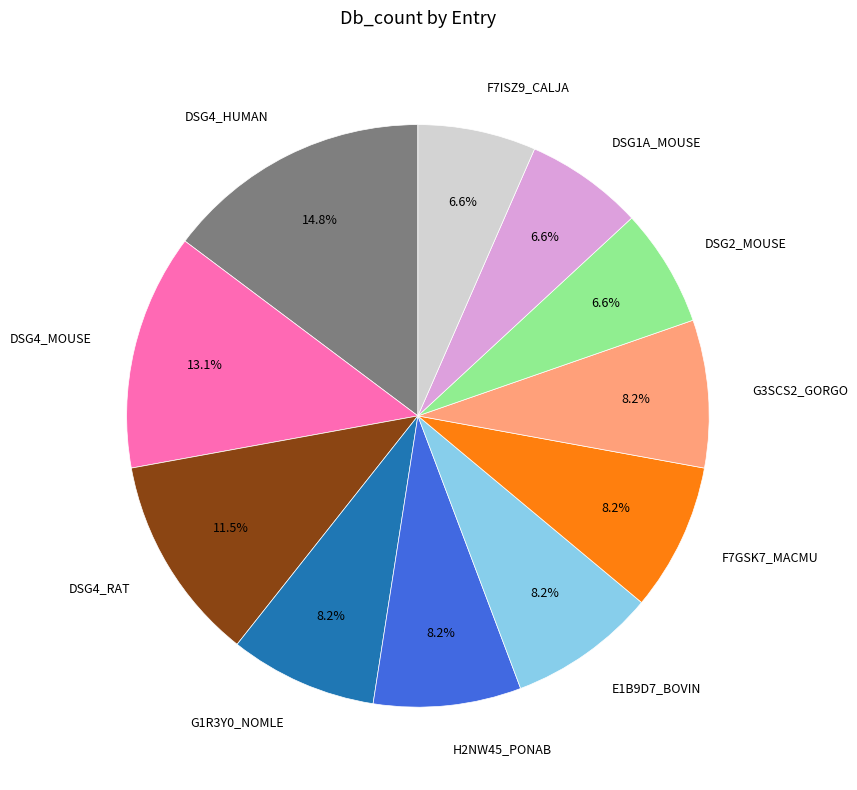

Is it true that DSG4_HUMAN is 15% of the pie?

True